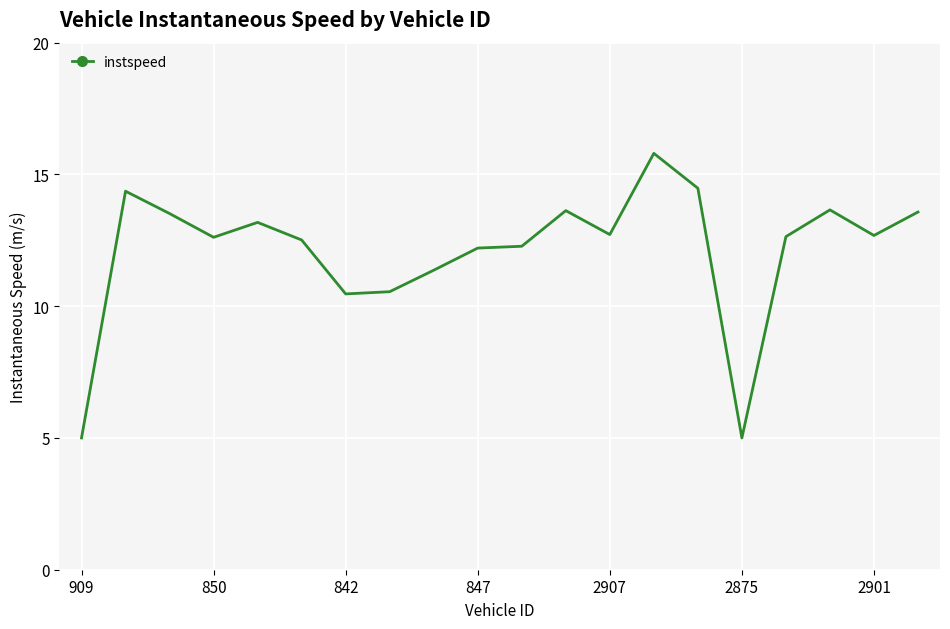

What is the difference between the maximum and minimum values?

10.8